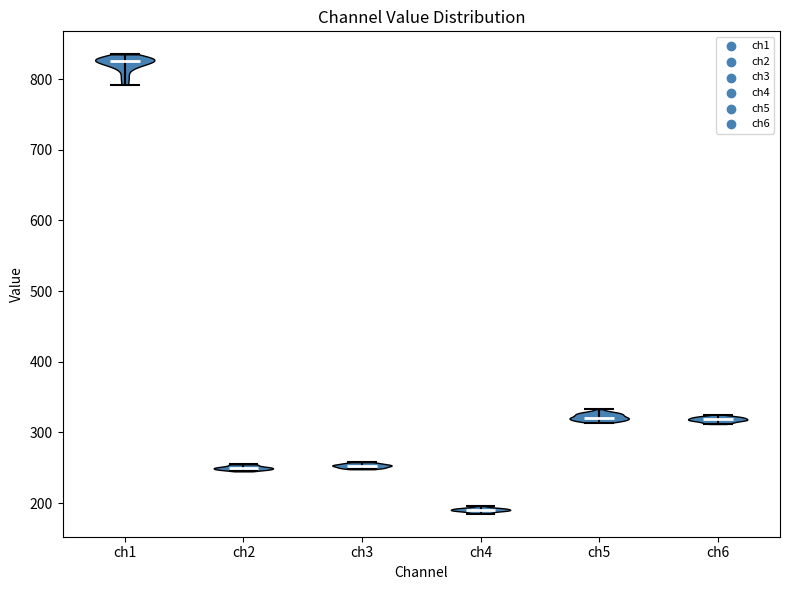

Reading left to right, read every violin against the y-axis: where its median line is, and the lowest and highest points it reaches. The values are not printed on the chart, so give them approximately, as read against the axis.

ch1: median line 830, lowest point 790, highest point 840
ch2: median line 250, lowest point 250, highest point 260
ch3: median line 250, lowest point 250, highest point 260
ch4: median line 190, lowest point 190, highest point 200
ch5: median line 320, lowest point 310, highest point 330
ch6: median line 320, lowest point 310, highest point 330